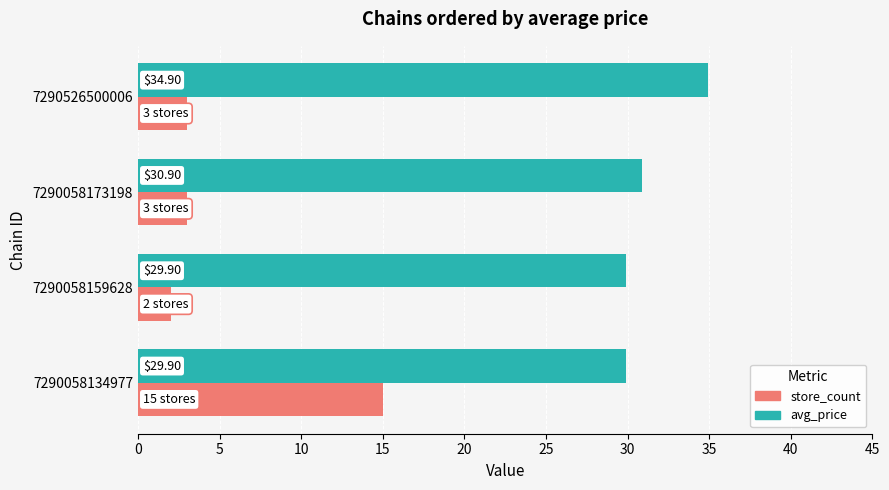

How many series are shown in this chart?

2